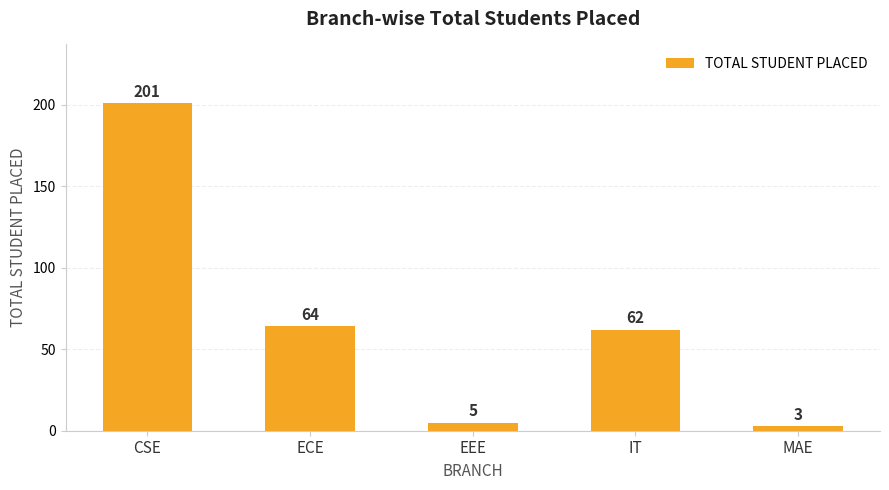

What is the value of the 4th bar from the left?

62